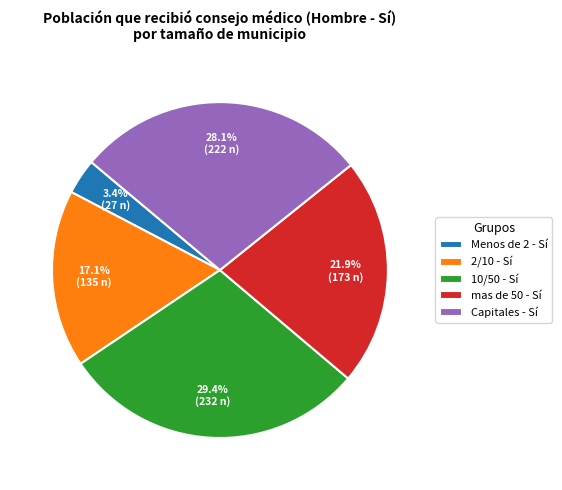

What is the total percentage of mas de 50 - Sí and Menos de 2 - Sí?

25.3%